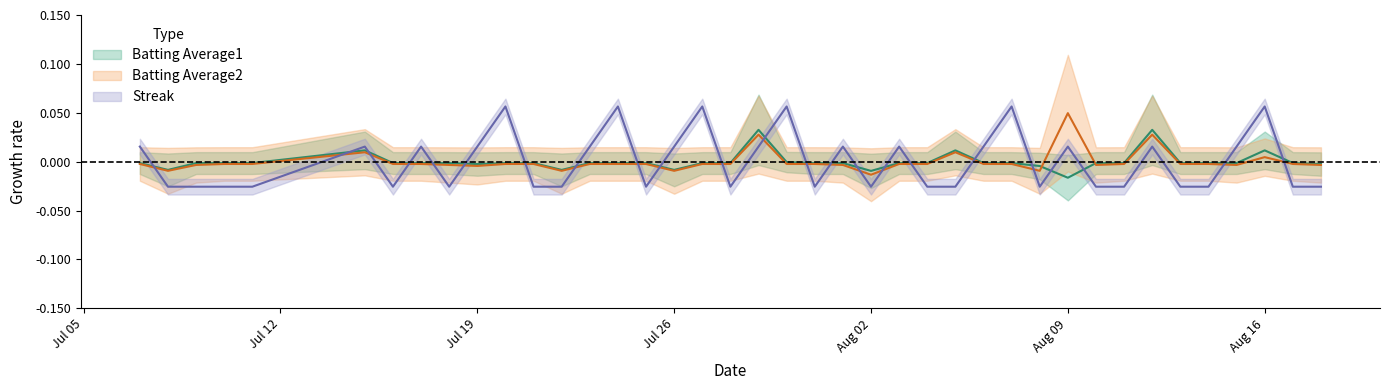

What is the maximum value for Streak?

0.1